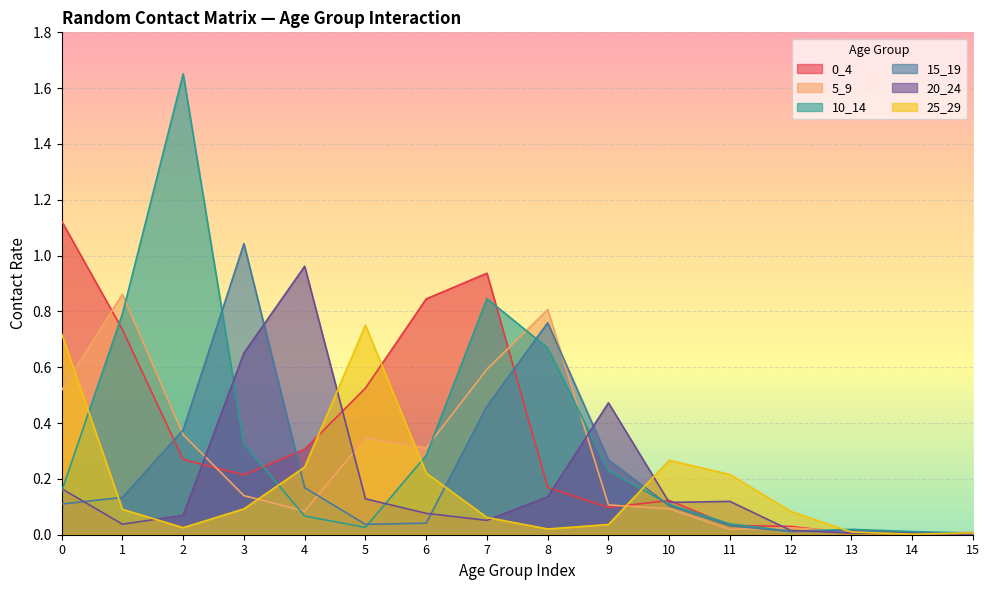

Where is the first local minimum for 0_4?

3